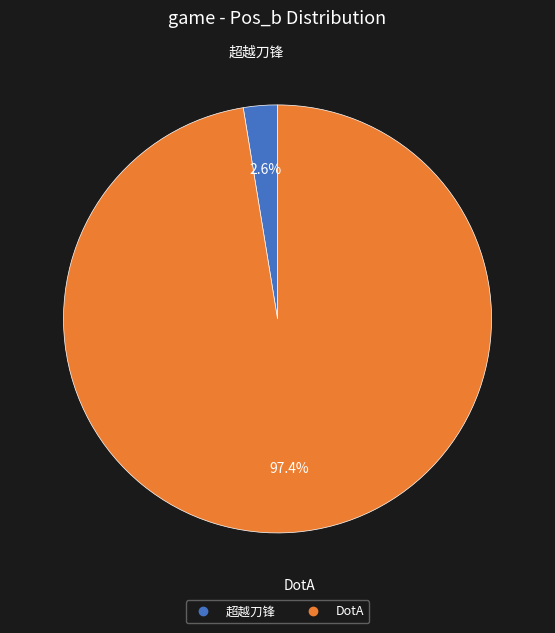

Does any single category account for the majority?

Yes